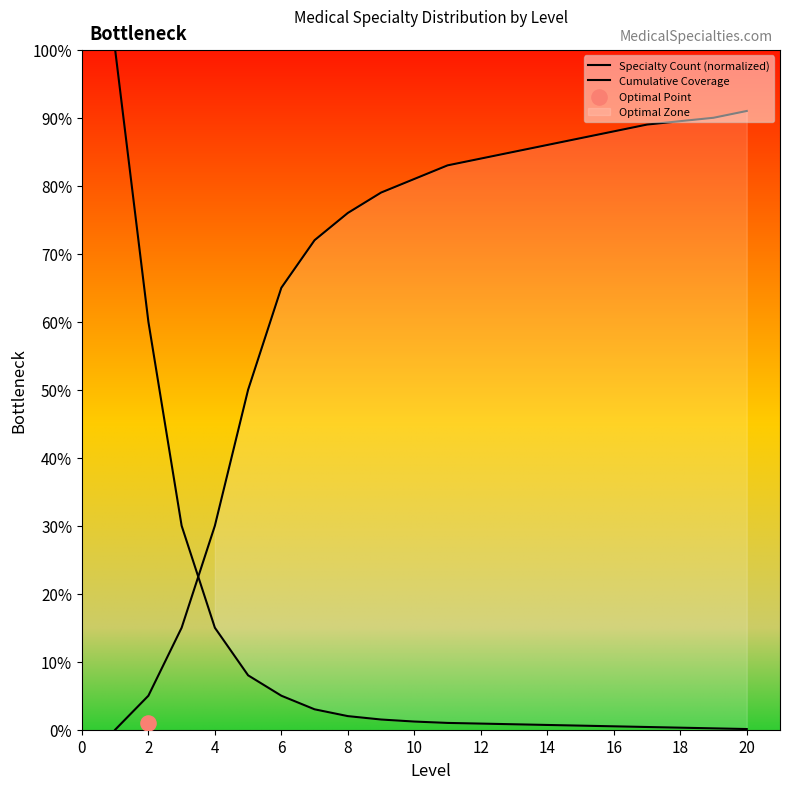

What are all the series names shown in the legend?

Specialty Count (normalized), Cumulative Coverage